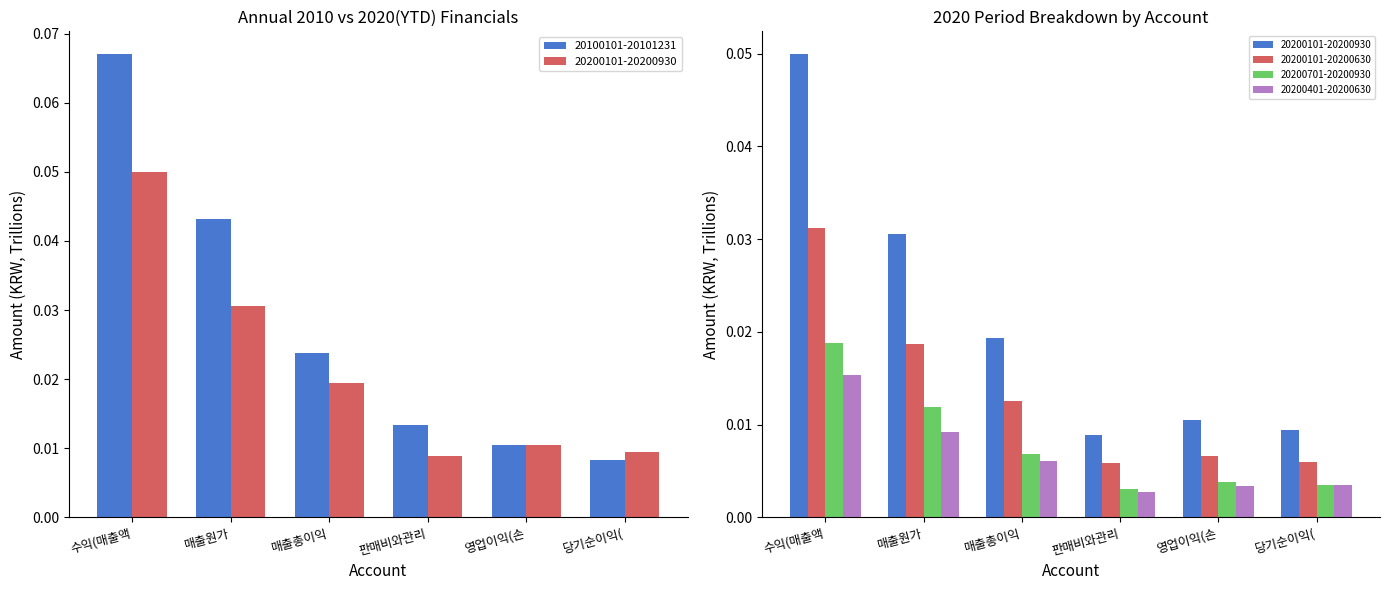

What position from the right is 판매비와관리?

3